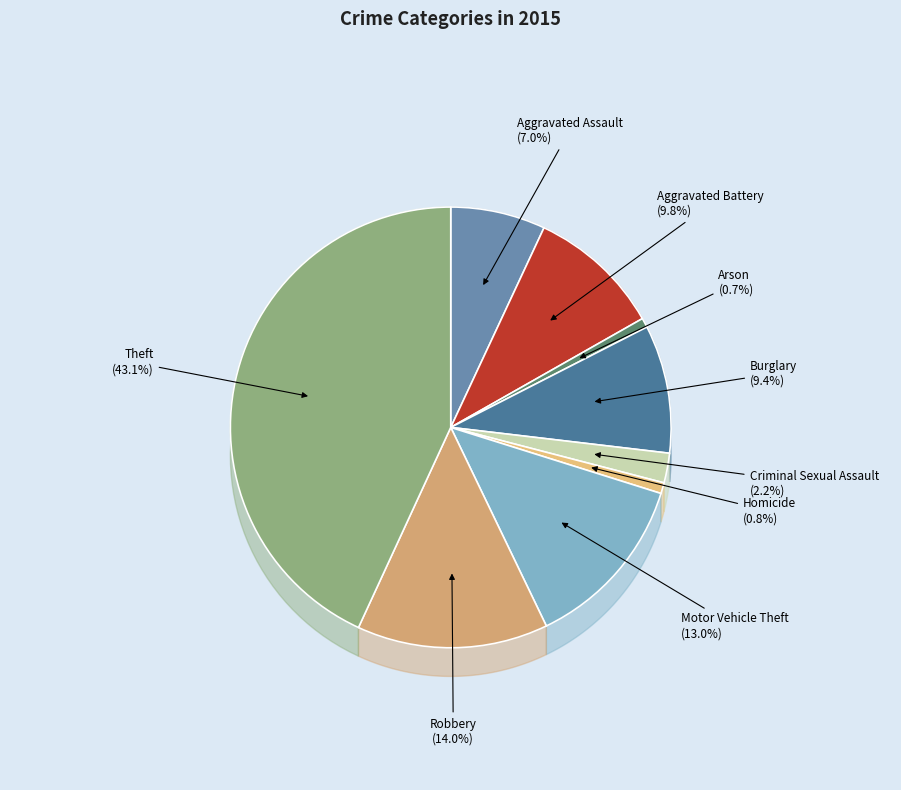

What percentage is the Aggravated Assault slice, to the nearest percent?

7%